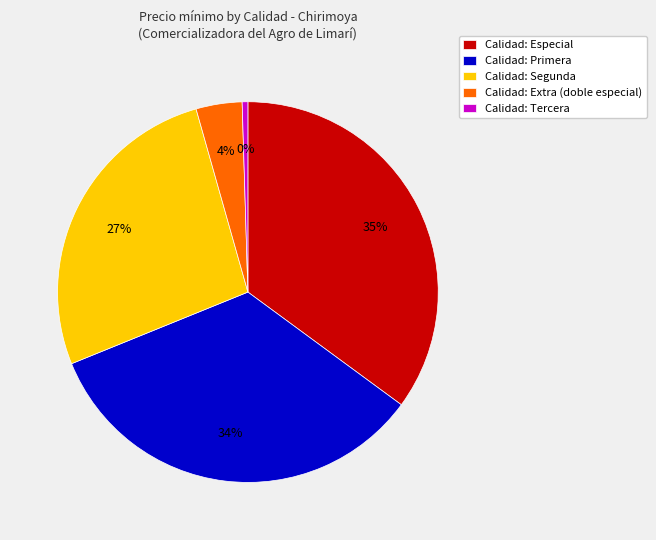

How many segments does this pie chart have?

5